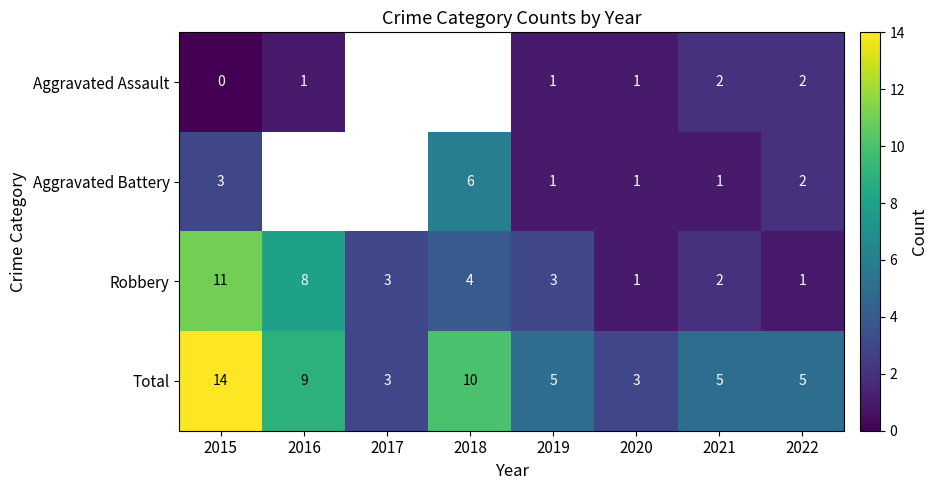

Is the value of Aggravated Battery at 2015 greater than the value of Aggravated Assault at 2019?

Yes